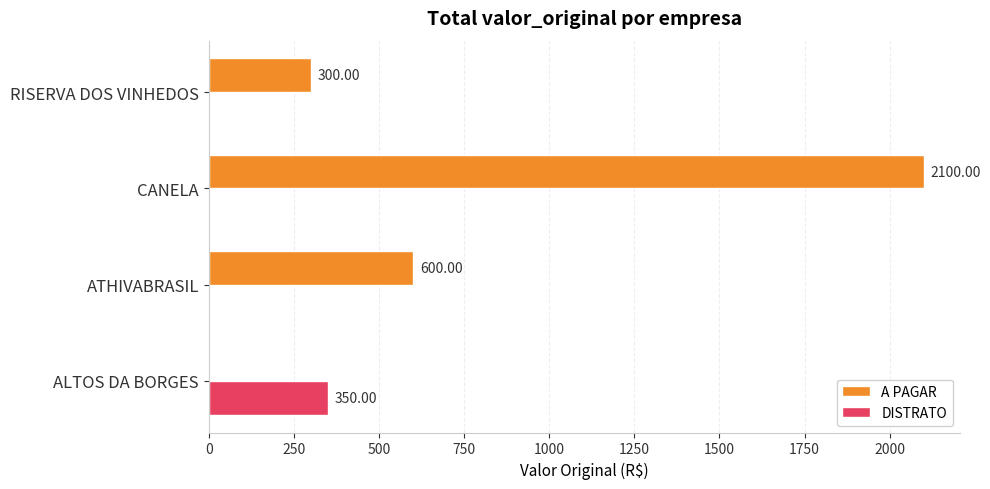

Between ATHIVABRASIL and CANELA, which series saw the biggest shift?

A PAGAR